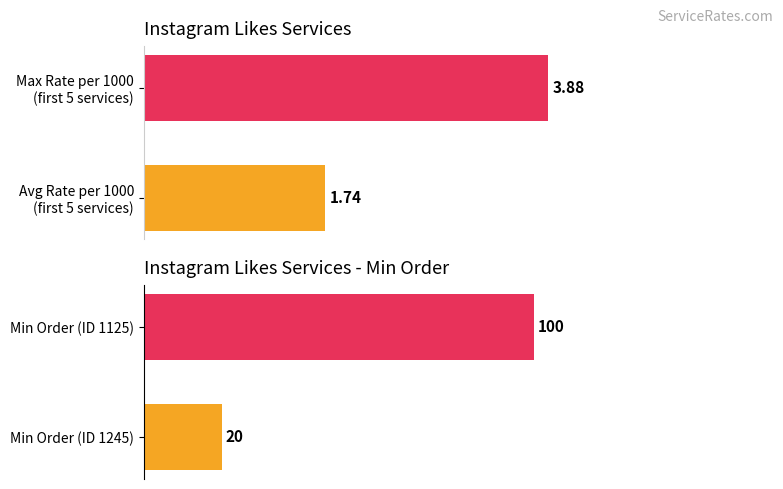

Reading left to right, transcribe all the data shown in this chart.

Rateper1000: 1.7	3.9
Minorder: 20.0	100.0